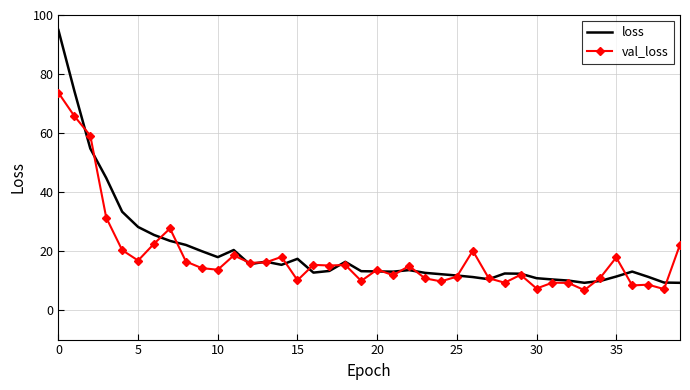

Which series has the widest spread of values?

loss